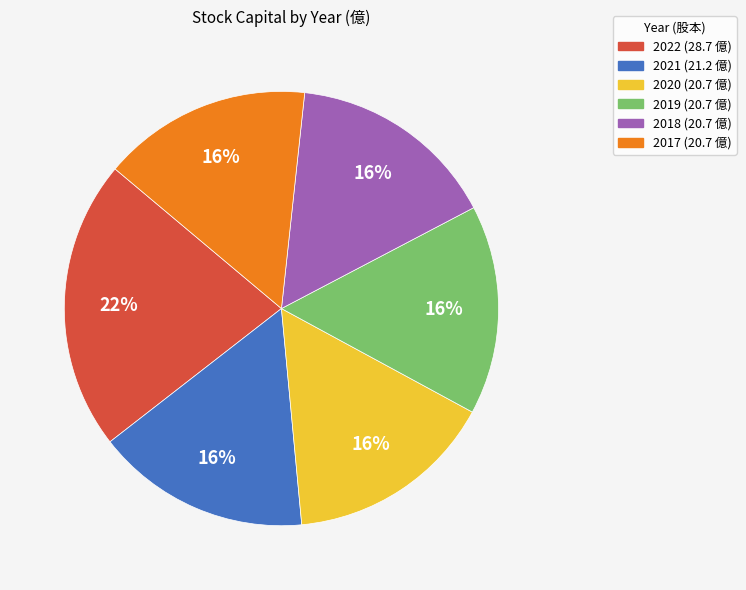

Which category has the biggest portion of the pie?

2022